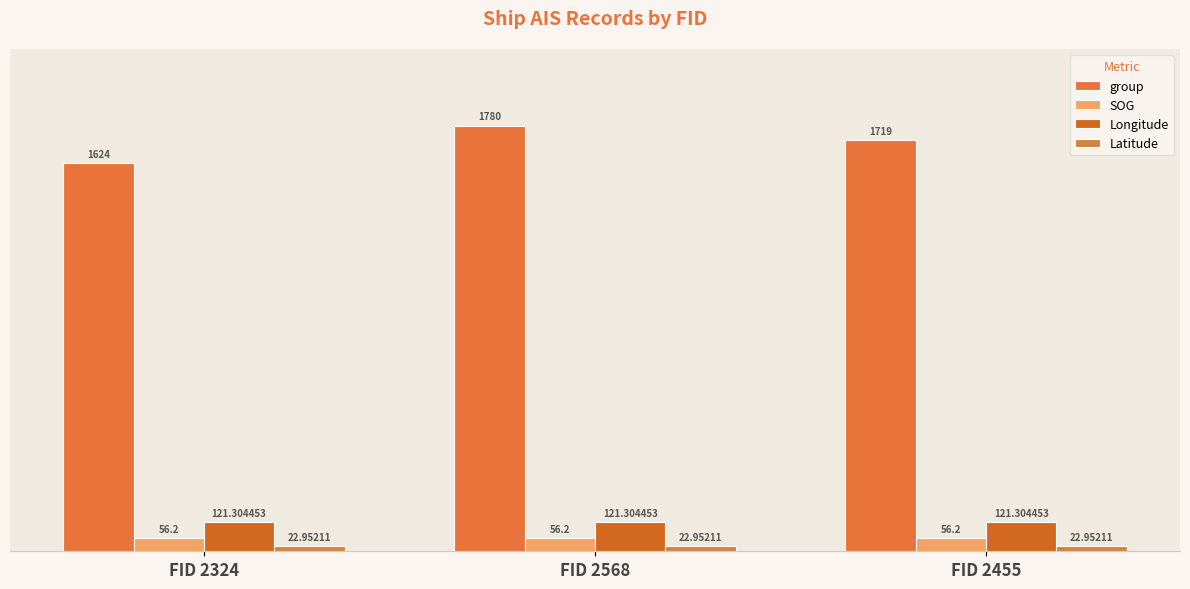

What position from the left is FID 2455?

3